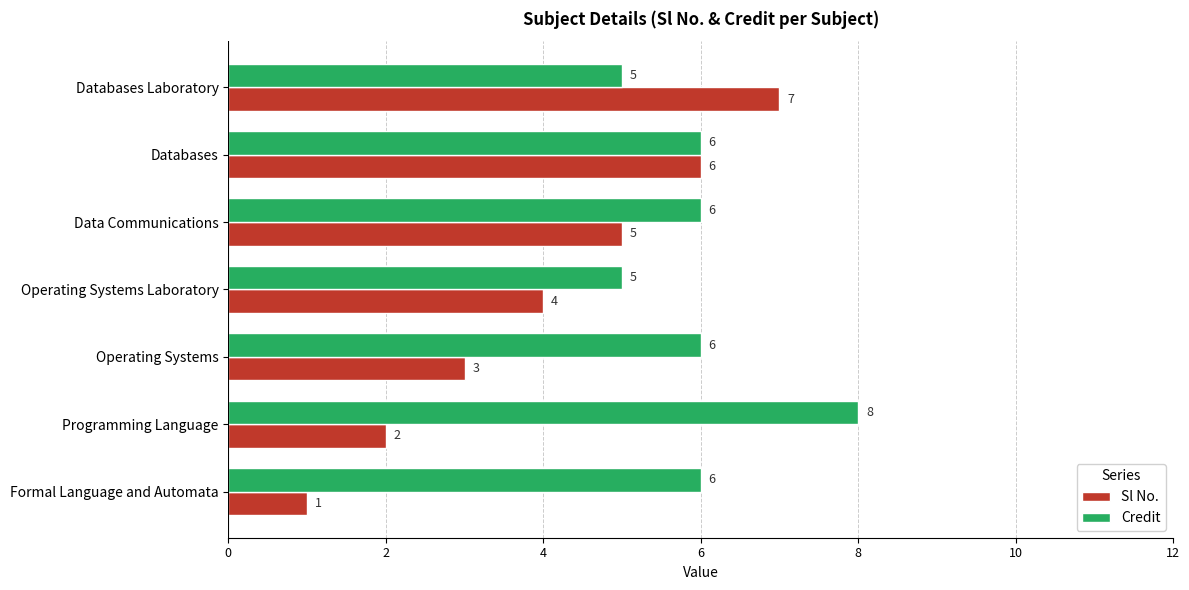

At how many categories does at least one series exceed 4?

7